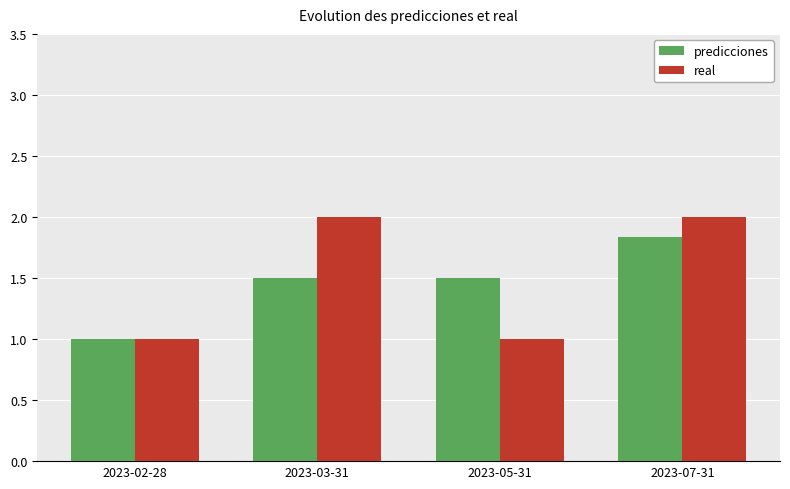

Does the chart contain stacked bars?

No